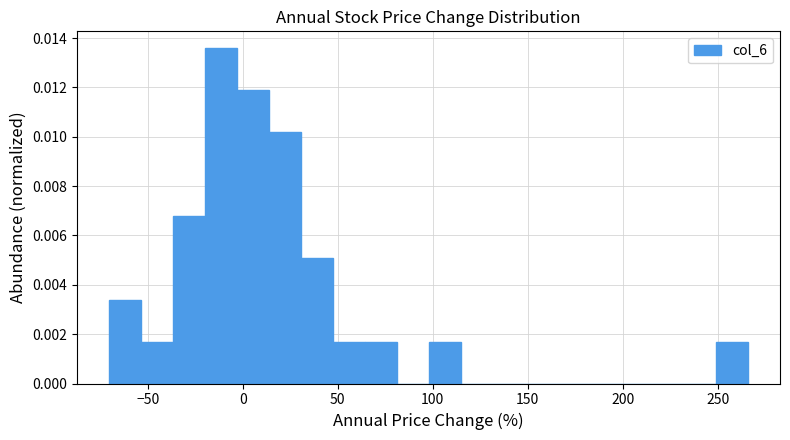

Around what value on the x-axis is the tallest bar? Give the approximate position of its centre, as read against the axis.

-10